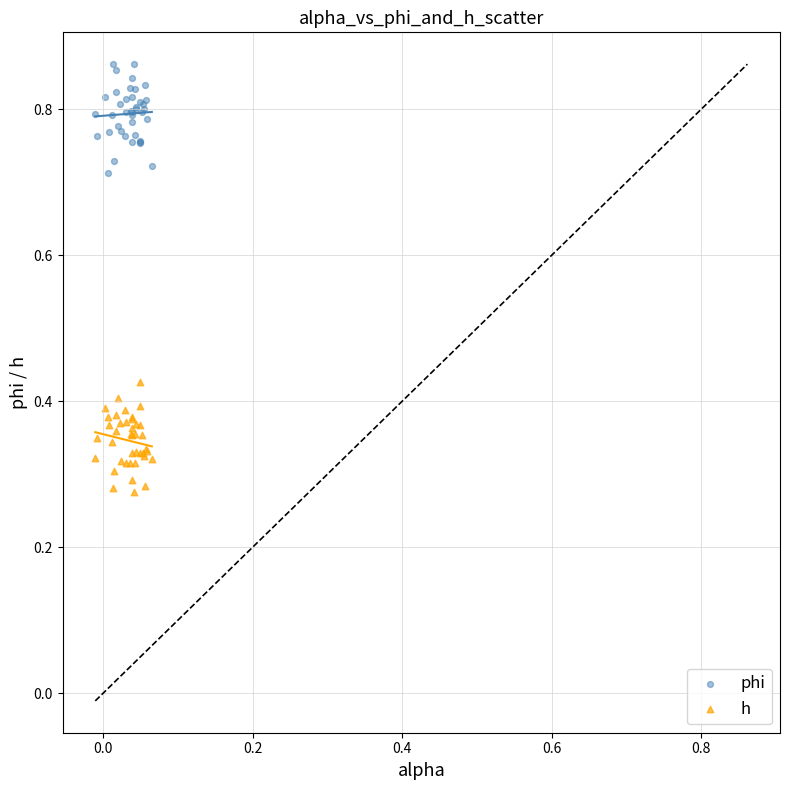

What are all the series names shown in the legend?

phi, h